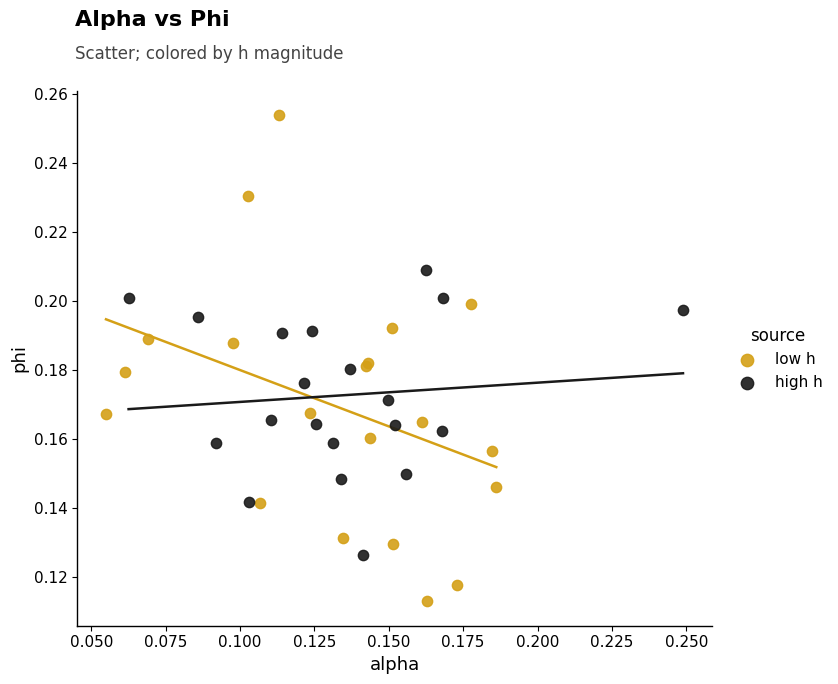

Which series reaches the minimum Y coordinate?

low h